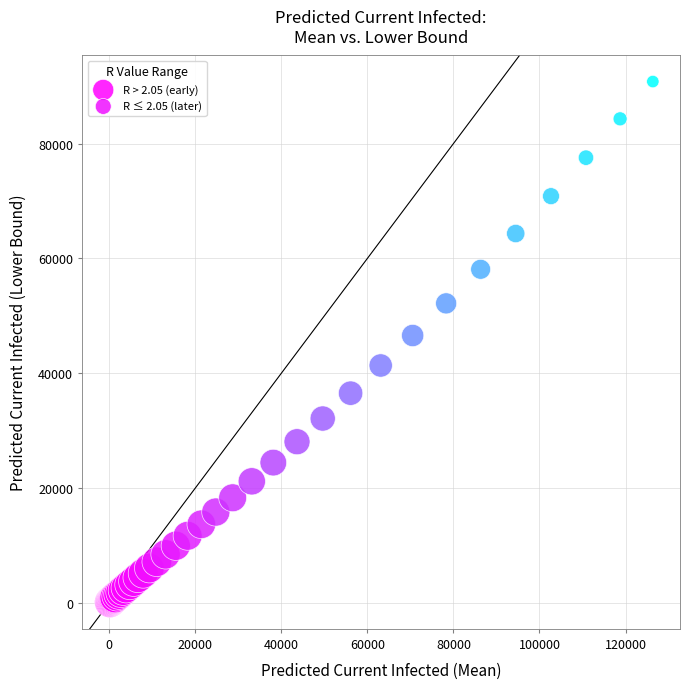

Which series has the largest Y range (max minus min)?

R ≤ 2.05 (later)